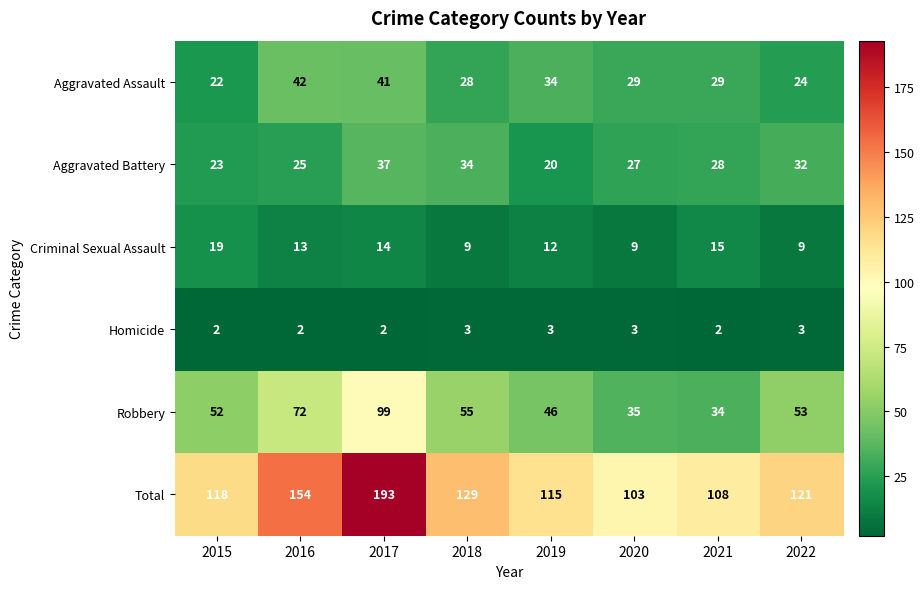

List the series in order of their peak value, highest first.

Total, Robbery, Aggravated Assault, Aggravated Battery, Criminal Sexual Assault, Homicide